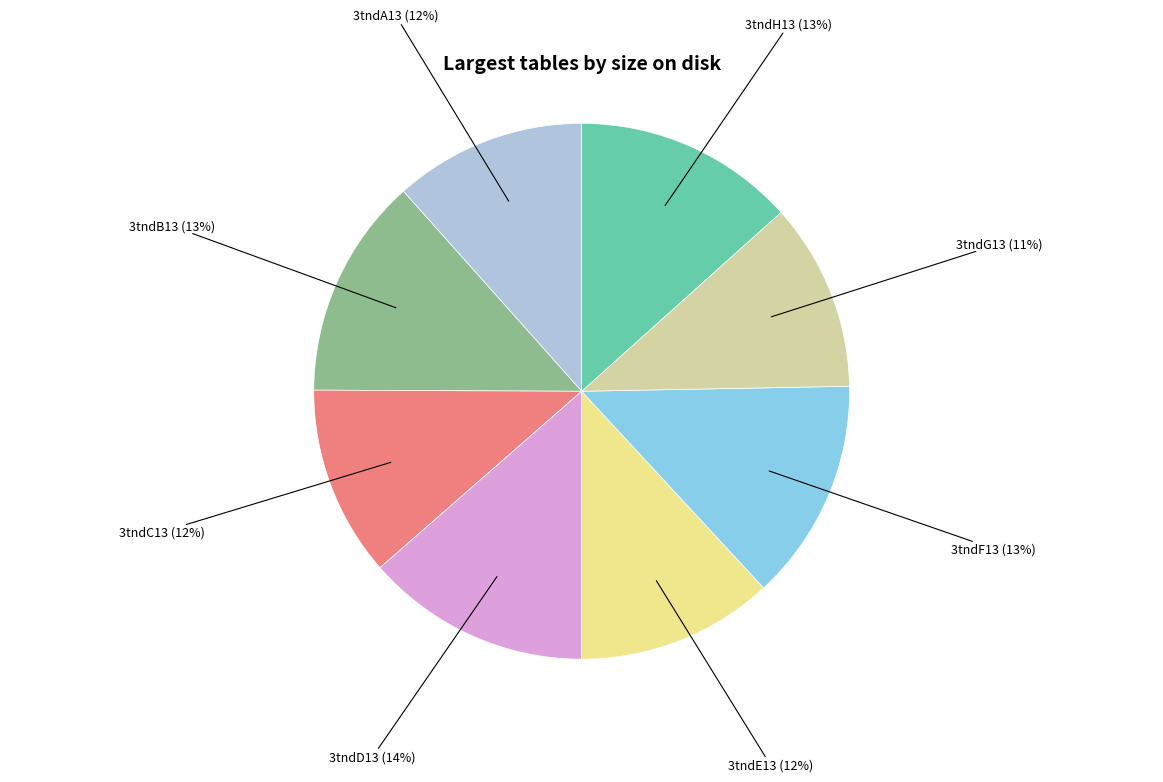

Is there a majority slice in this chart?

No